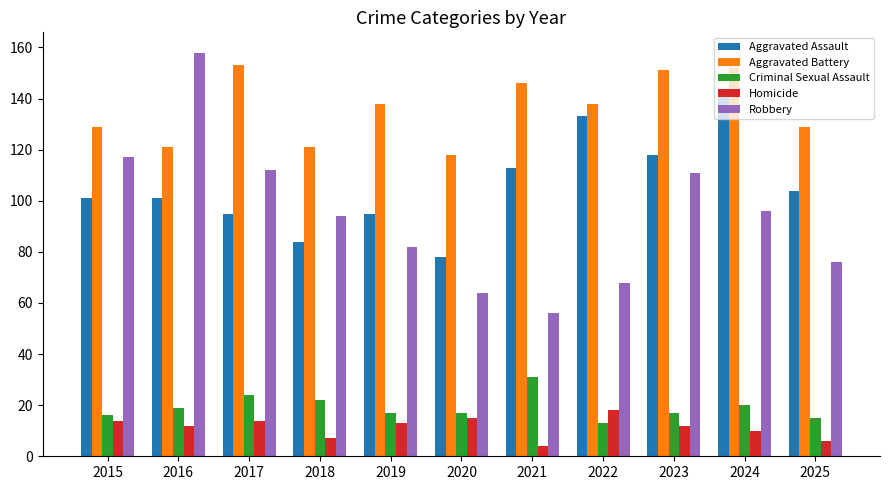

What is the value of the Criminal Sexual Assault bar at the 3rd from the left?

24